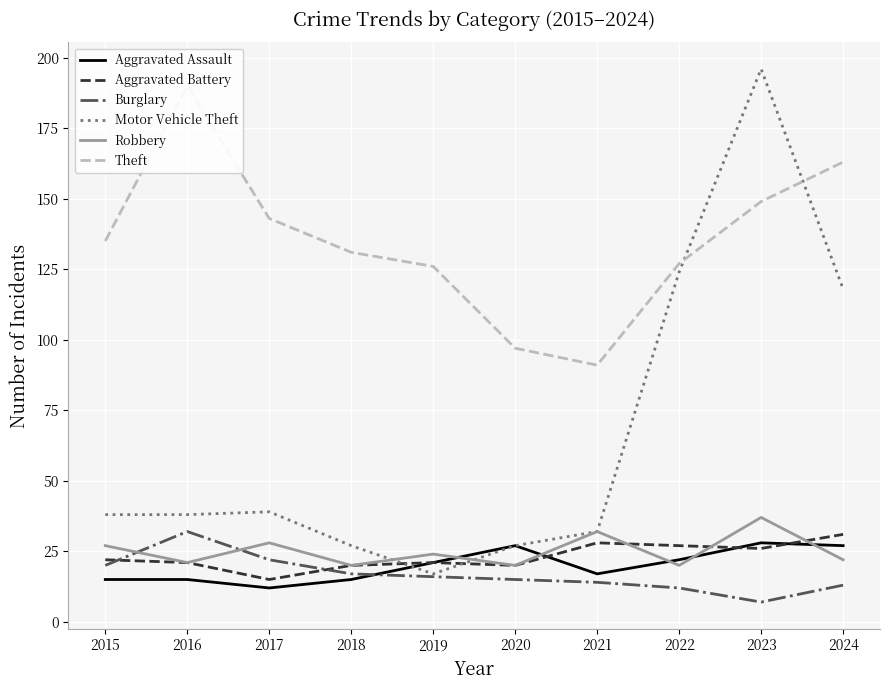

What is the total value across all series at 2024?

374